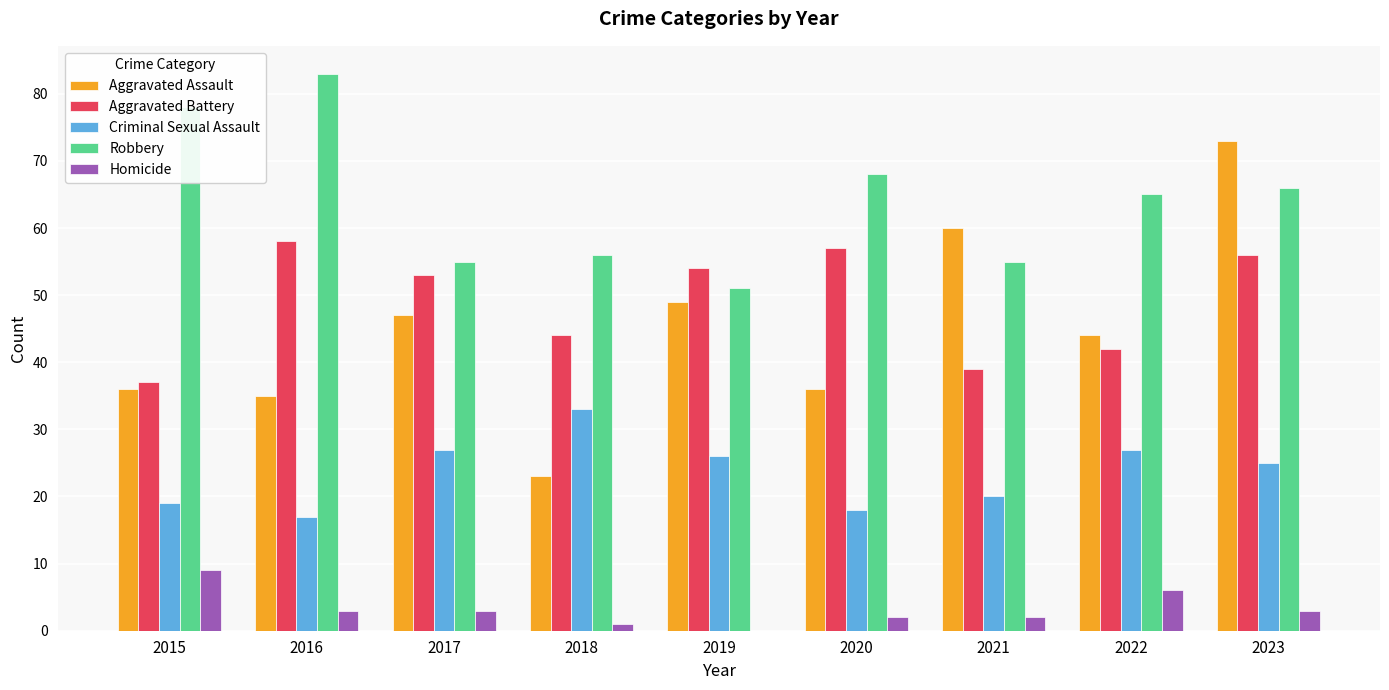

What is the total value across all series at 2018?

157